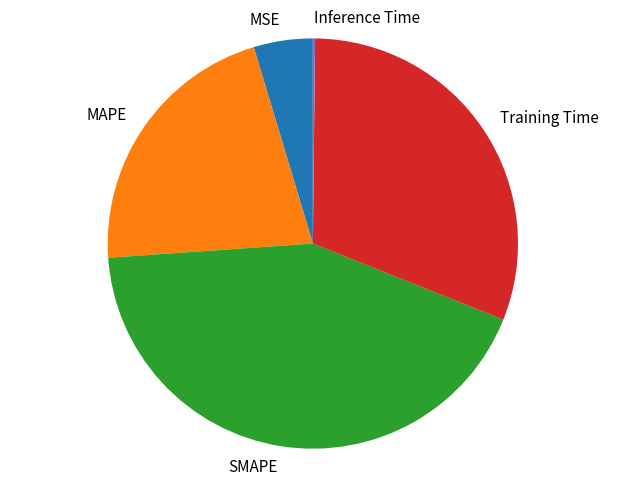

Approximately how many times larger is the value at MAPE compared to SMAPE?

0.5